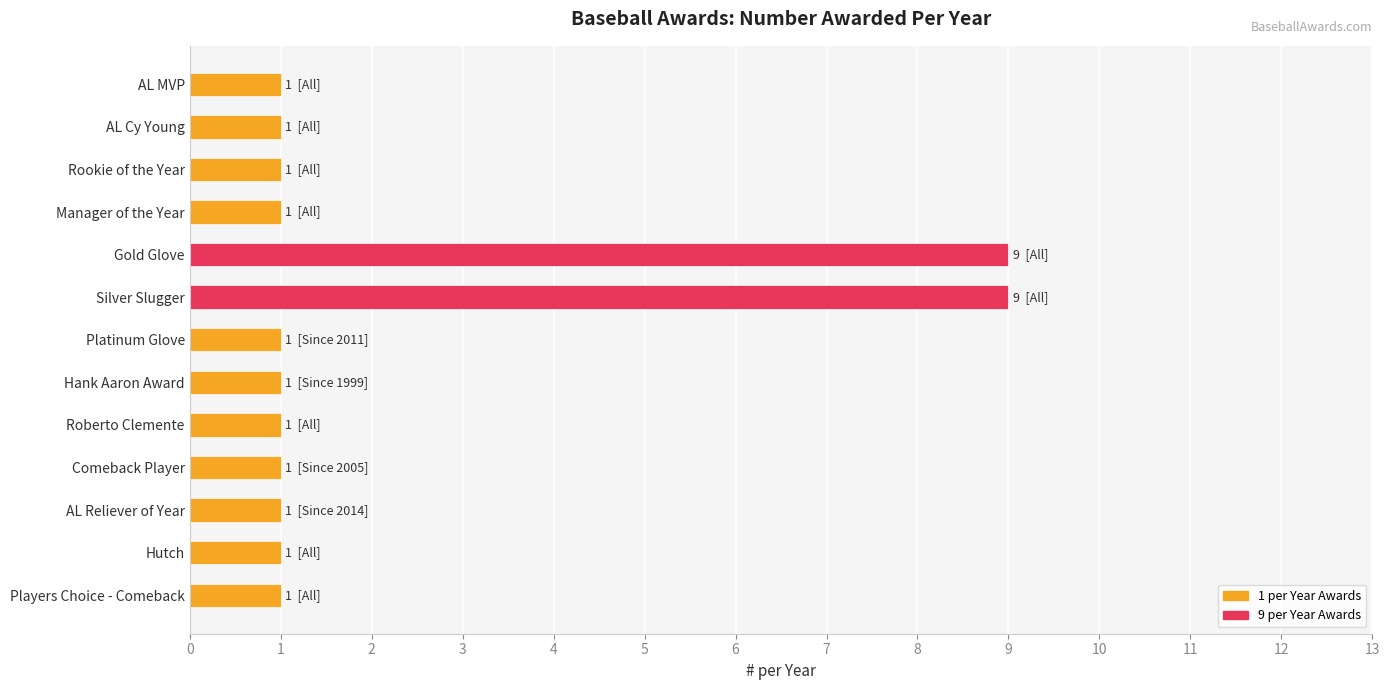

What is the difference between the second highest and minimum values?

8